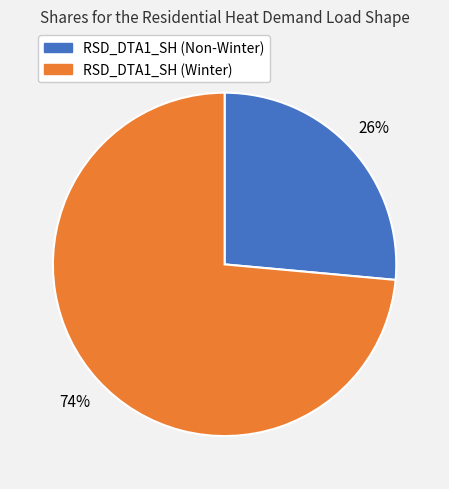

True or false: RSD_DTA1_SH (Winter) accounts for 74% of the total.

True